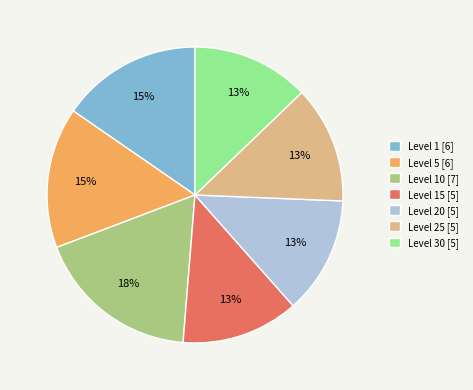

Approximately how many times larger is the value at Level 1 [6] compared to Level 15 [5]?

1.2